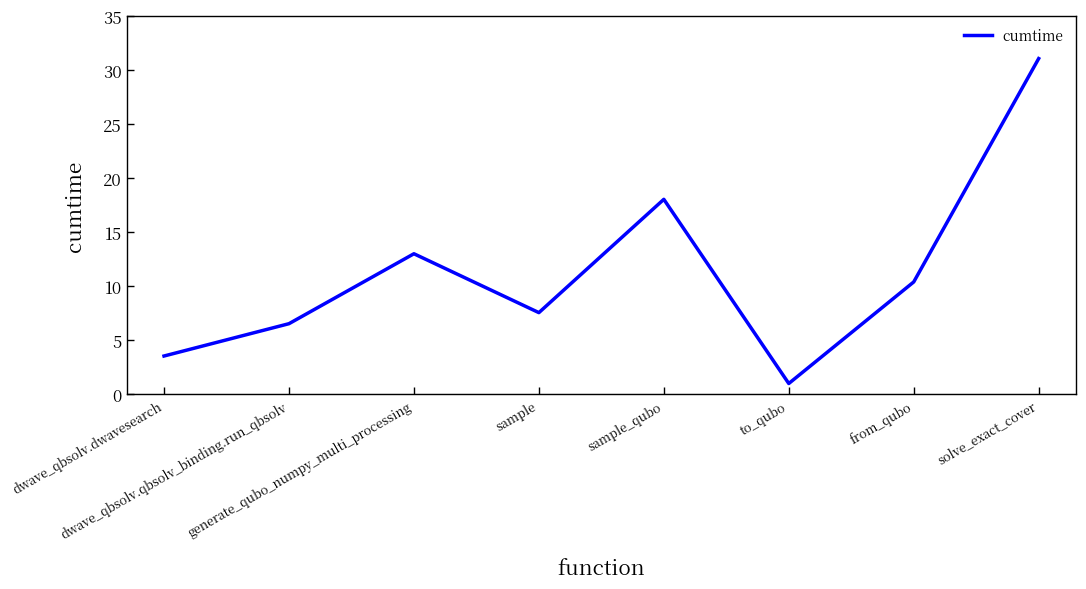

Where is the data nearest to the value 16?

sample_qubo